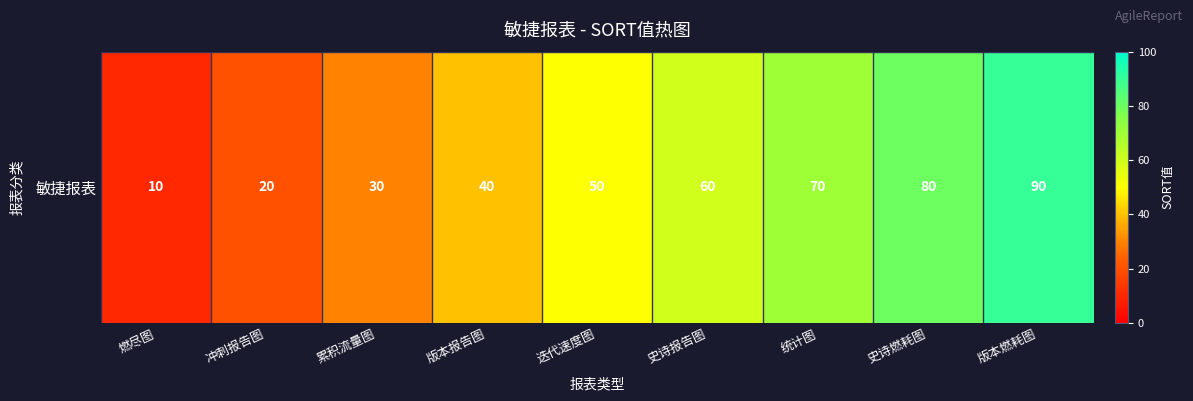

At which category does the chart reach its minimum across all series?

燃尽图